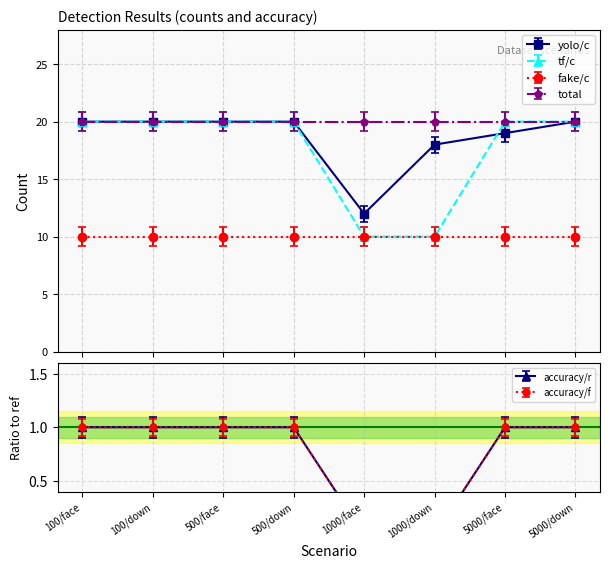

Which category has the highest value across all series?

100/face